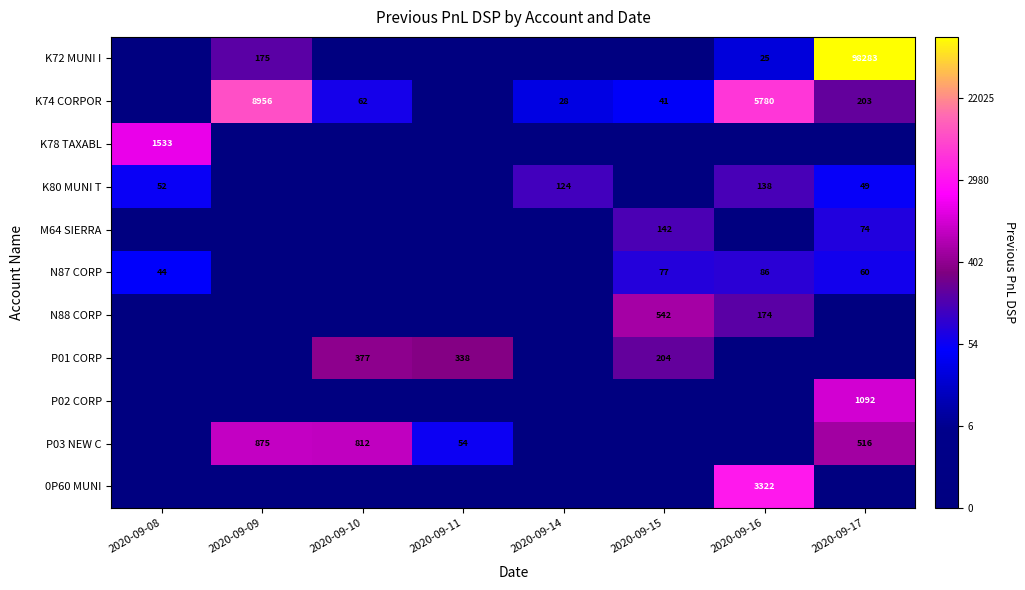

Which label corresponds to the largest value in the chart?

2020-09-17